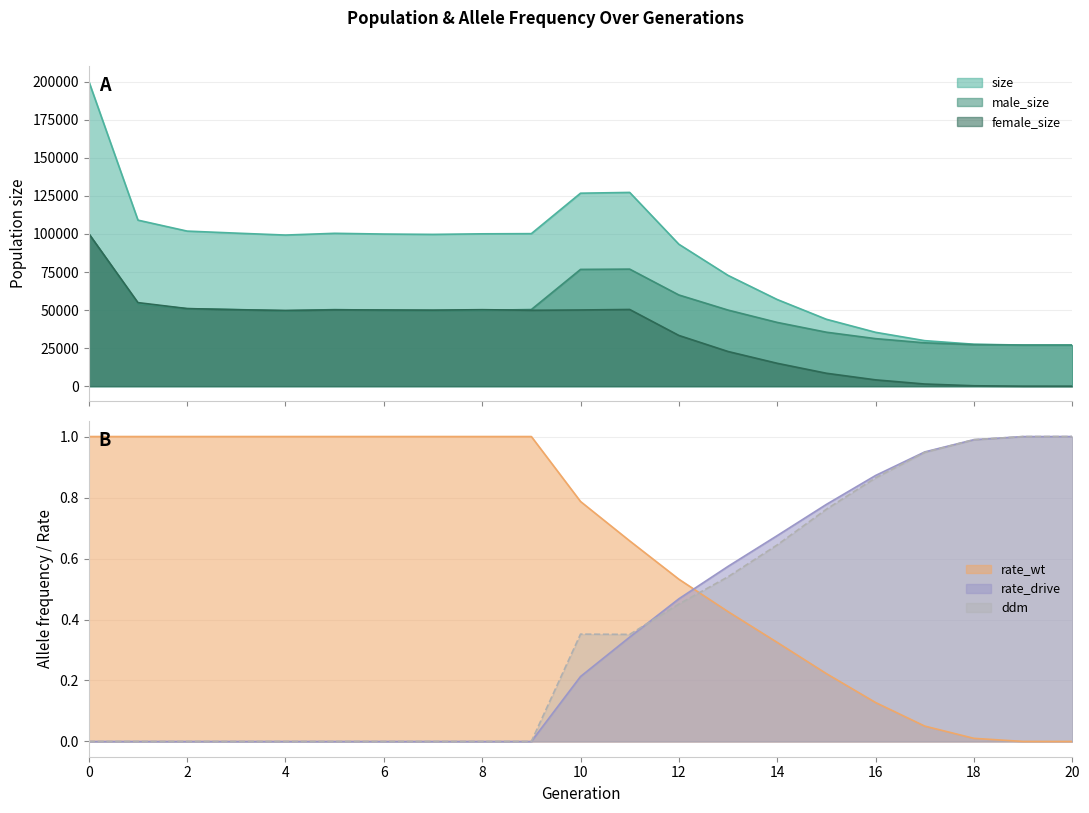

Reading left to right, extract all data points from this chart.

size: 200301.0	109067.0	101866.0	100530.0	99264.0	100411.0	99927.0	99702.0	100077.0	100193.0	126762.0	127274.0	93240.0	72773.0	56924.0	43949.0	35389.0	29903.0	27559.0	27006.0	27000.0
male_size: 100137.0	54177.0	50889.0	50327.0	49532.0	50303.0	49879.0	49755.0	49833.0	50340.0	76702.0	76890.0	59911.0	49988.0	41883.0	35452.0	31235.0	28481.0	27282.0	27002.0	27000.0
female_size: 100164.0	54890.0	50977.0	50203.0	49732.0	50108.0	50048.0	49947.0	50244.0	49853.0	50060.0	50384.0	33329.0	22785.0	15041.0	8497.0	4154.0	1422.0	277.0	4.0	0.0
rate_wt: 1.0	1.0	1.0	1.0	1.0	1.0	1.0	1.0	1.0	1.0	0.8	0.7	0.5	0.4	0.3	0.2	0.1	0.1	0.0	0.0	0.0
rate_drive: 0.0	0.0	0.0	0.0	0.0	0.0	0.0	0.0	0.0	0.0	0.2	0.3	0.5	0.6	0.7	0.8	0.9	0.9	1.0	1.0	1.0
ddm: 0.0	0.0	0.0	0.0	0.0	0.0	0.0	0.0	0.0	0.0	0.4	0.4	0.5	0.5	0.6	0.8	0.9	0.9	1.0	1.0	1.0